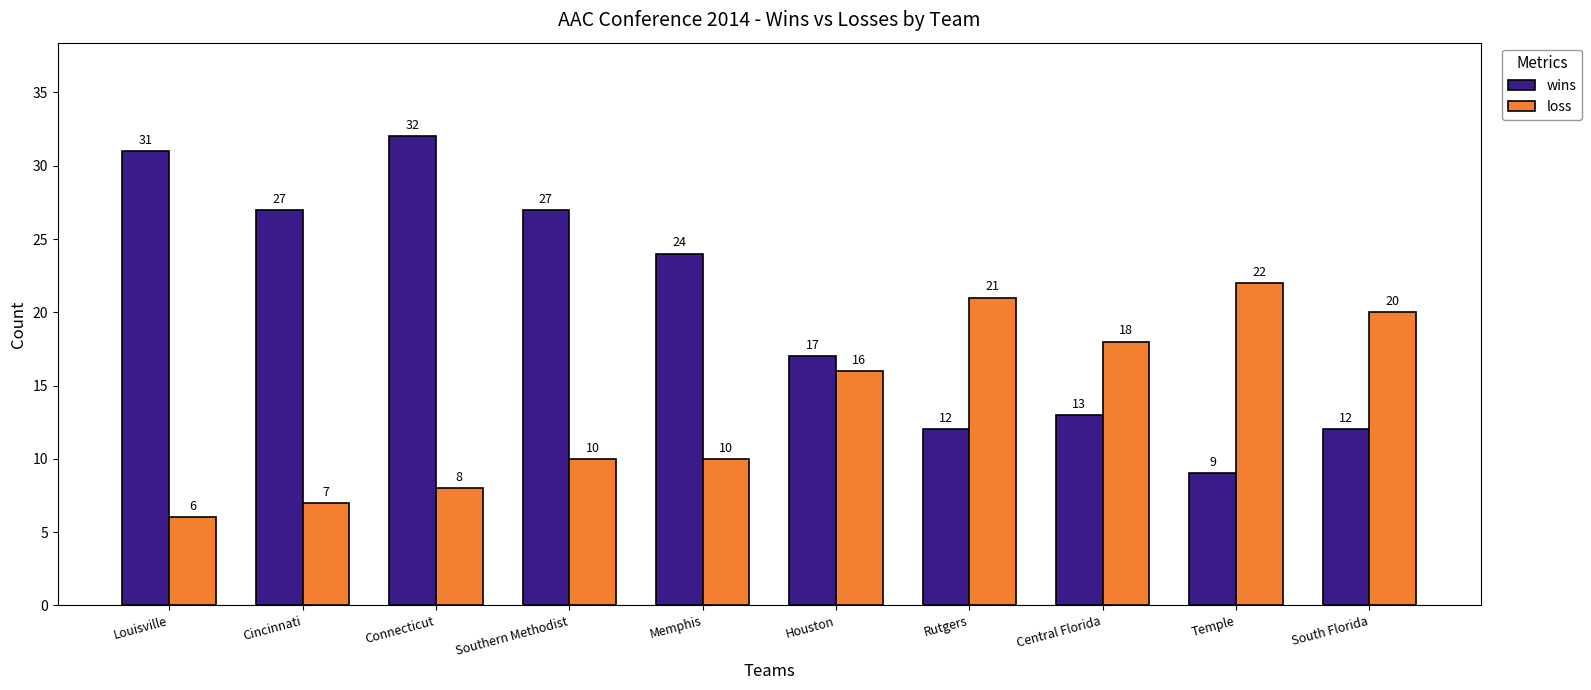

What are all the series names shown in the legend?

wins, loss